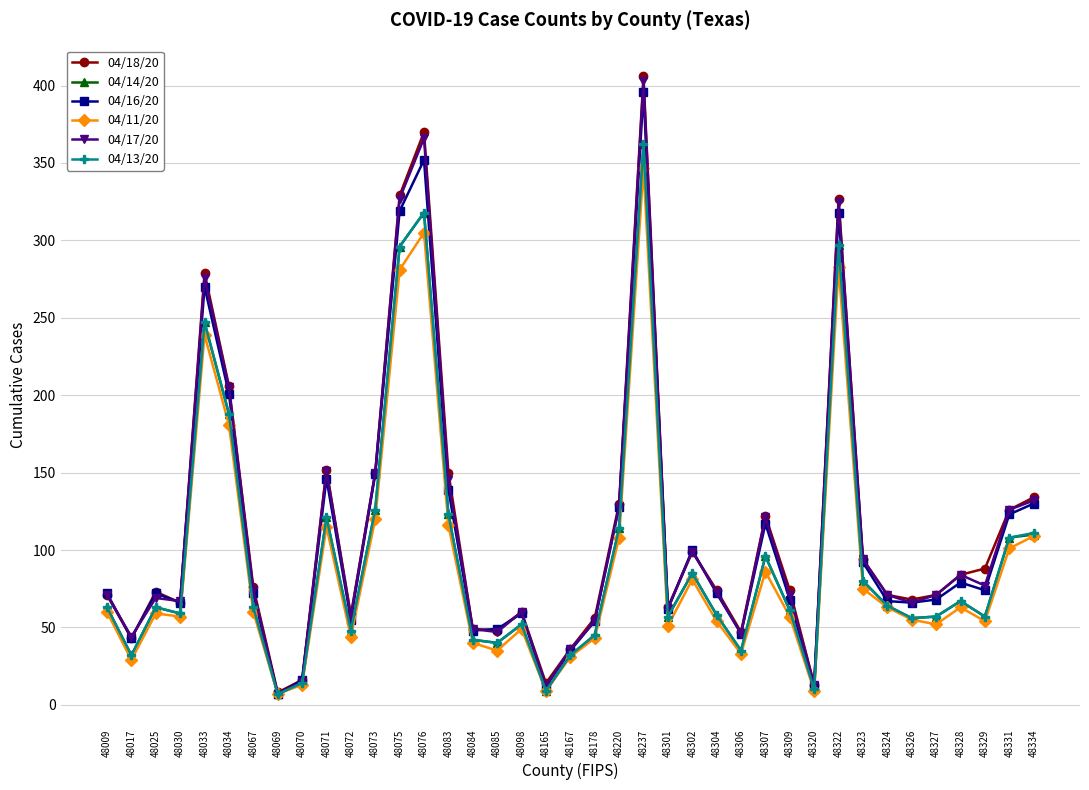

The 04/17/20 series shows 24 at 48084. True or false?

False